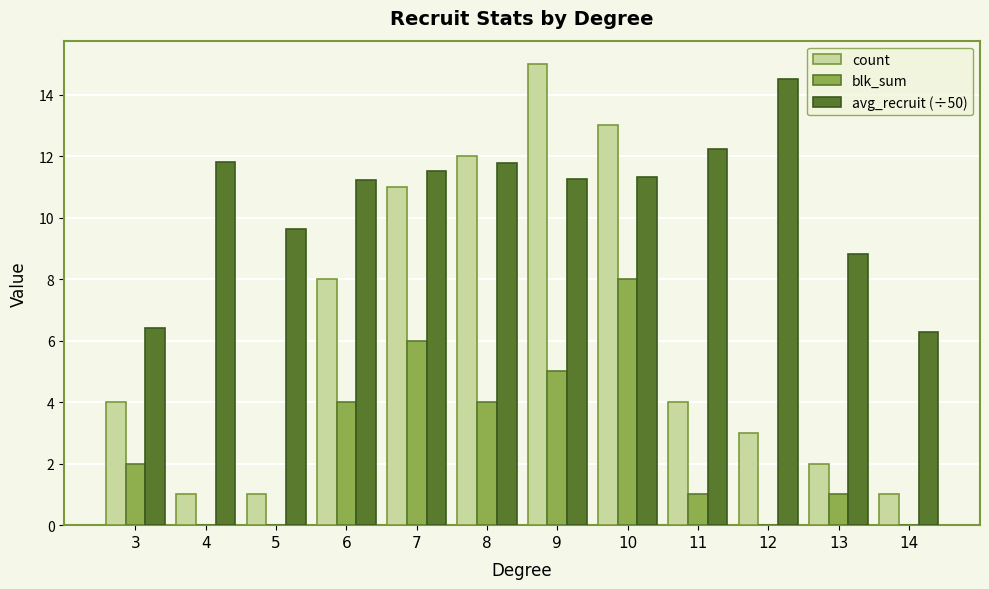

What is the maximum value for blk_sum?

8.0